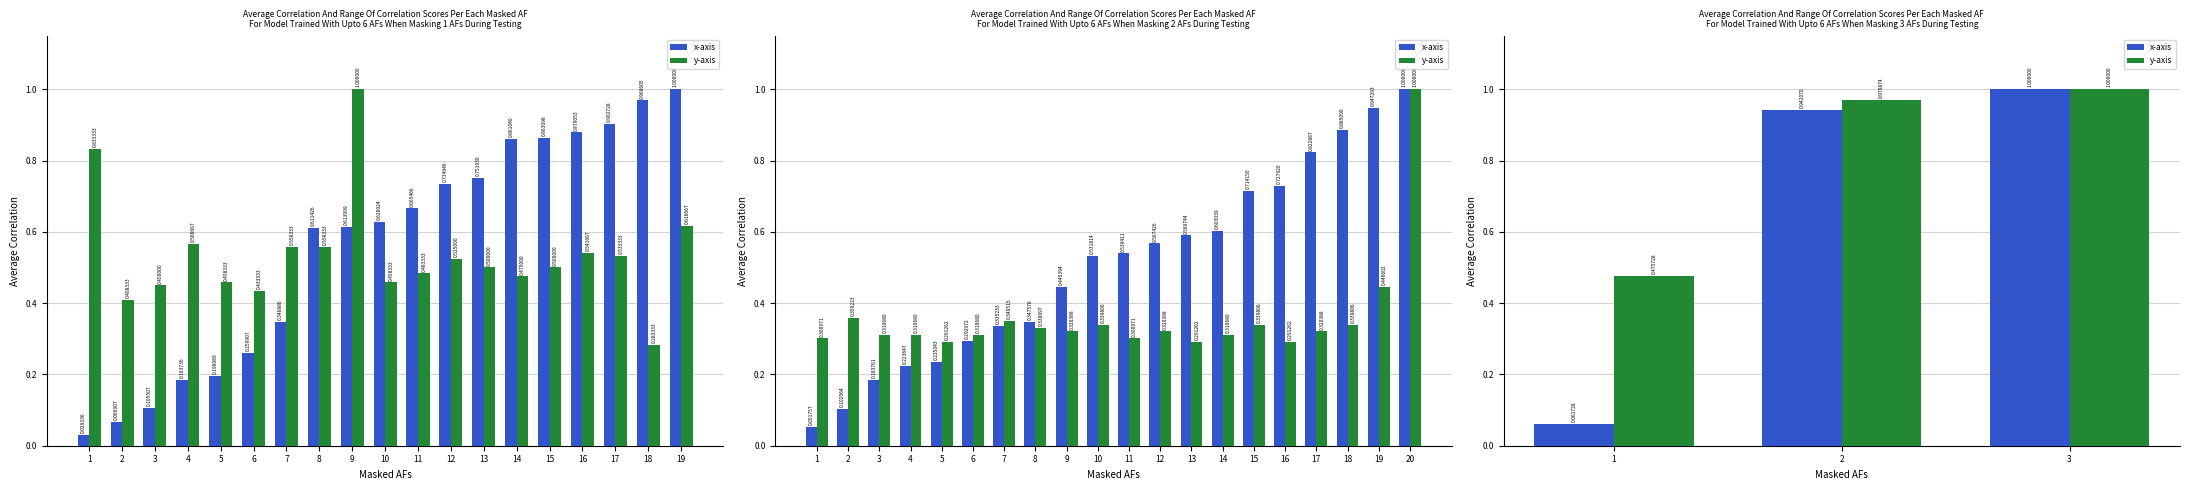

Between 1 and 2, which is larger?

2